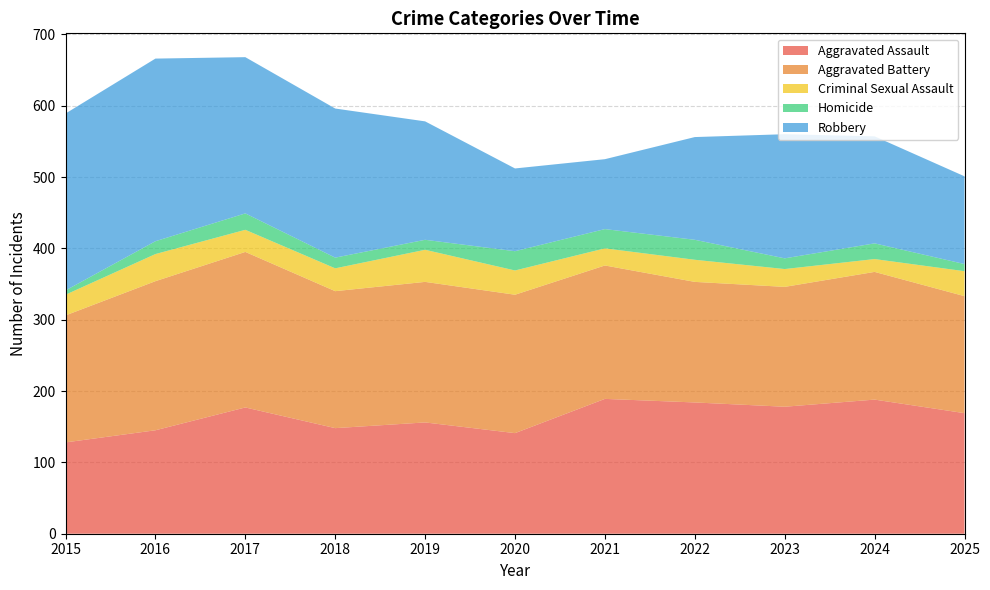

Reading left to right, extract all data points from this chart.

Aggravated Assault: 128	145	177	148	156	141	189	184	178	188	169
Aggravated Battery: 178	209	218	192	197	194	187	169	168	179	164
Criminal Sexual Assault: 29	38	31	32	45	34	24	31	25	18	35
Homicide: 6	18	23	15	14	27	27	28	15	22	10
Robbery: 248	256	219	209	166	116	98	144	174	150	123